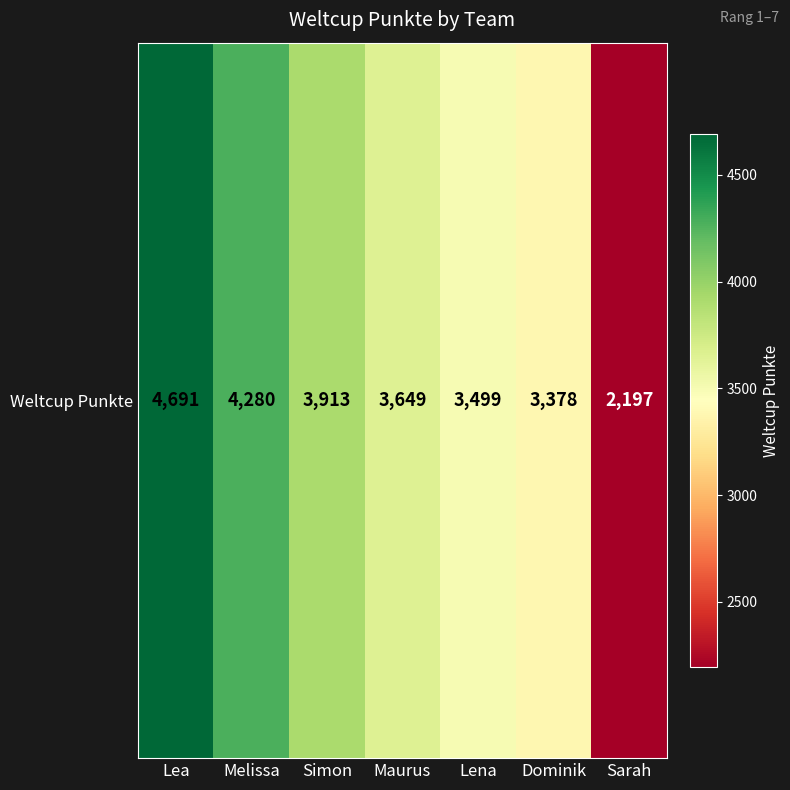

Which label corresponds to the largest value in the chart?

Lea